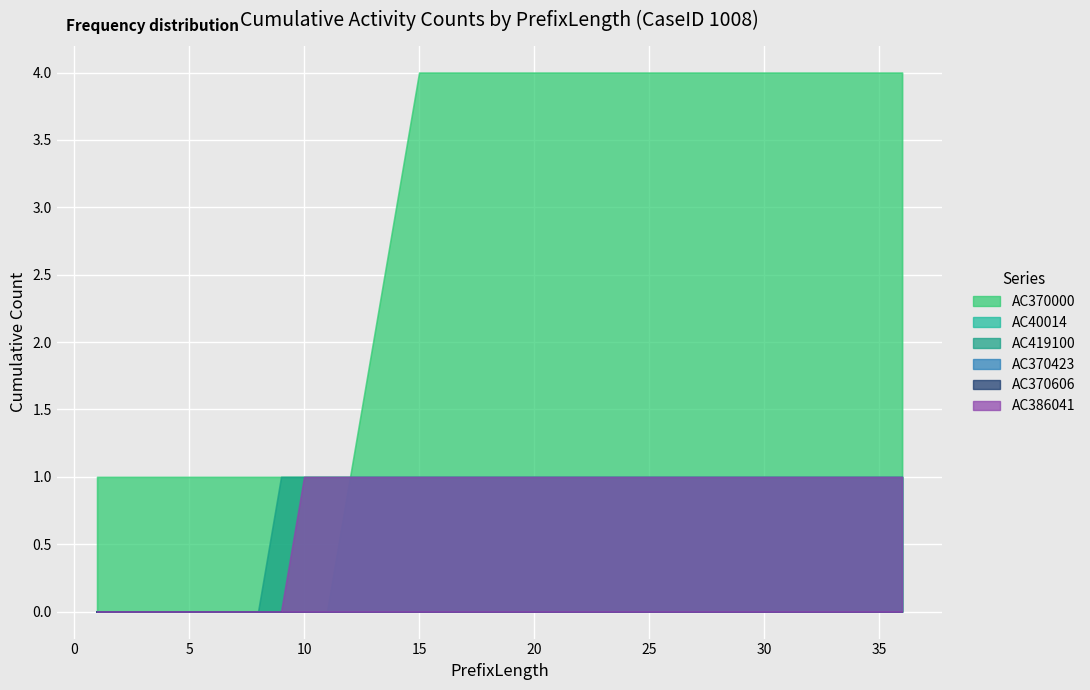

Reading left to right, list all the values displayed in this chart.

AC370000: 1=1	2=1	3=1	4=1	5=1	6=1	7=1	8=1	9=1	10=1	11=1	12=1	13=2	14=3	15=4	16=4	17=4	18=4	19=4	20=4	21=4	22=4	23=4	24=4	25=4	26=4	27=4	28=4	29=4	30=4	31=4	32=4	33=4	34=4	35=4	36=4
AC40014: 1=0	2=0	3=0	4=0	5=0	6=0	7=0	8=0	9=0	10=0	11=0	12=1	13=1	14=1	15=1	16=1	17=1	18=1	19=1	20=1	21=1	22=1	23=1	24=1	25=1	26=1	27=1	28=1	29=1	30=1	31=1	32=1	33=1	34=1	35=1	36=1
AC419100: 1=0	2=0	3=0	4=0	5=0	6=0	7=0	8=0	9=1	10=1	11=1	12=1	13=1	14=1	15=1	16=1	17=1	18=1	19=1	20=1	21=1	22=1	23=1	24=1	25=1	26=1	27=1	28=1	29=1	30=1	31=1	32=1	33=1	34=1	35=1	36=1
AC370423: 1=0	2=0	3=0	4=0	5=0	6=0	7=0	8=0	9=0	10=0	11=0	12=0	13=0	14=0	15=0	16=0	17=0	18=0	19=0	20=0	21=0	22=0	23=0	24=0	25=0	26=0	27=0	28=0	29=0	30=0	31=0	32=0	33=0	34=0	35=0	36=0
AC370606: 1=0	2=0	3=0	4=0	5=0	6=0	7=0	8=0	9=0	10=0	11=0	12=0	13=0	14=0	15=0	16=0	17=0	18=0	19=0	20=0	21=0	22=0	23=0	24=0	25=0	26=0	27=0	28=0	29=0	30=0	31=0	32=0	33=0	34=0	35=0	36=0
AC386041: 1=0	2=0	3=0	4=0	5=0	6=0	7=0	8=0	9=0	10=1	11=1	12=1	13=1	14=1	15=1	16=1	17=1	18=1	19=1	20=1	21=1	22=1	23=1	24=1	25=1	26=1	27=1	28=1	29=1	30=1	31=1	32=1	33=1	34=1	35=1	36=1